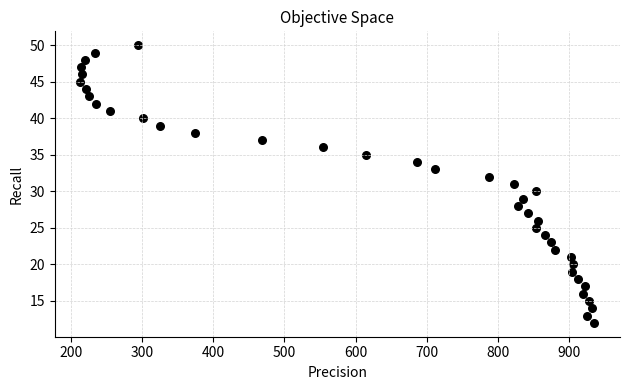

What is the range of Y values (max minus min)?

38